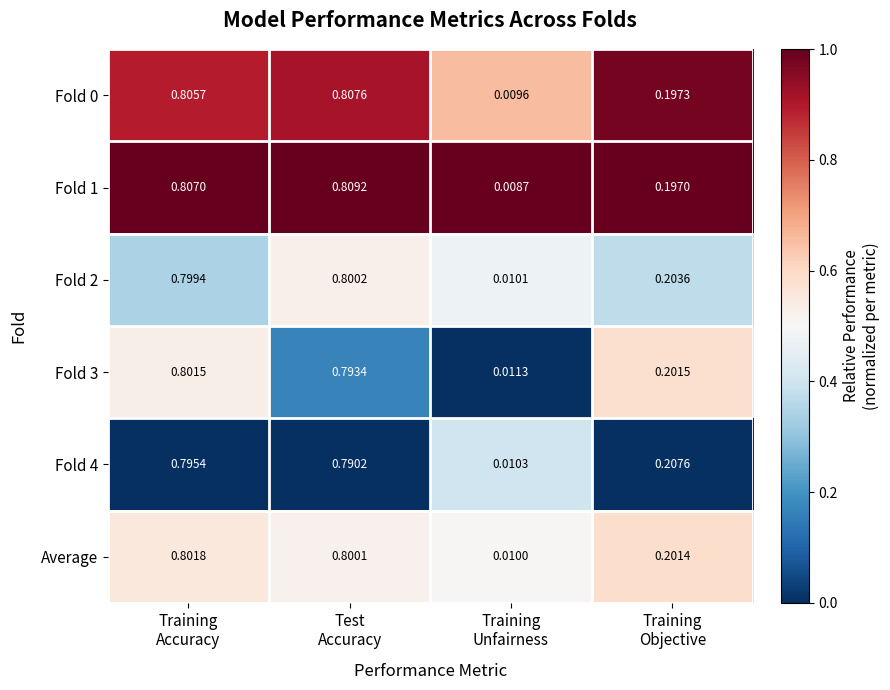

How many data points does each series have?

4